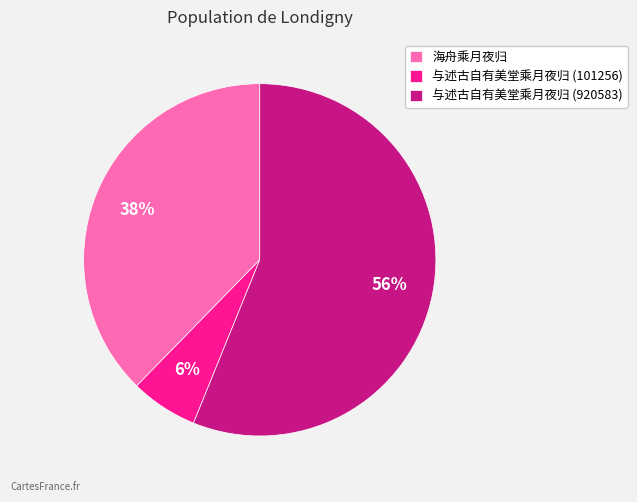

True or false: 海舟乘月夜归 accounts for 38% of the total.

True